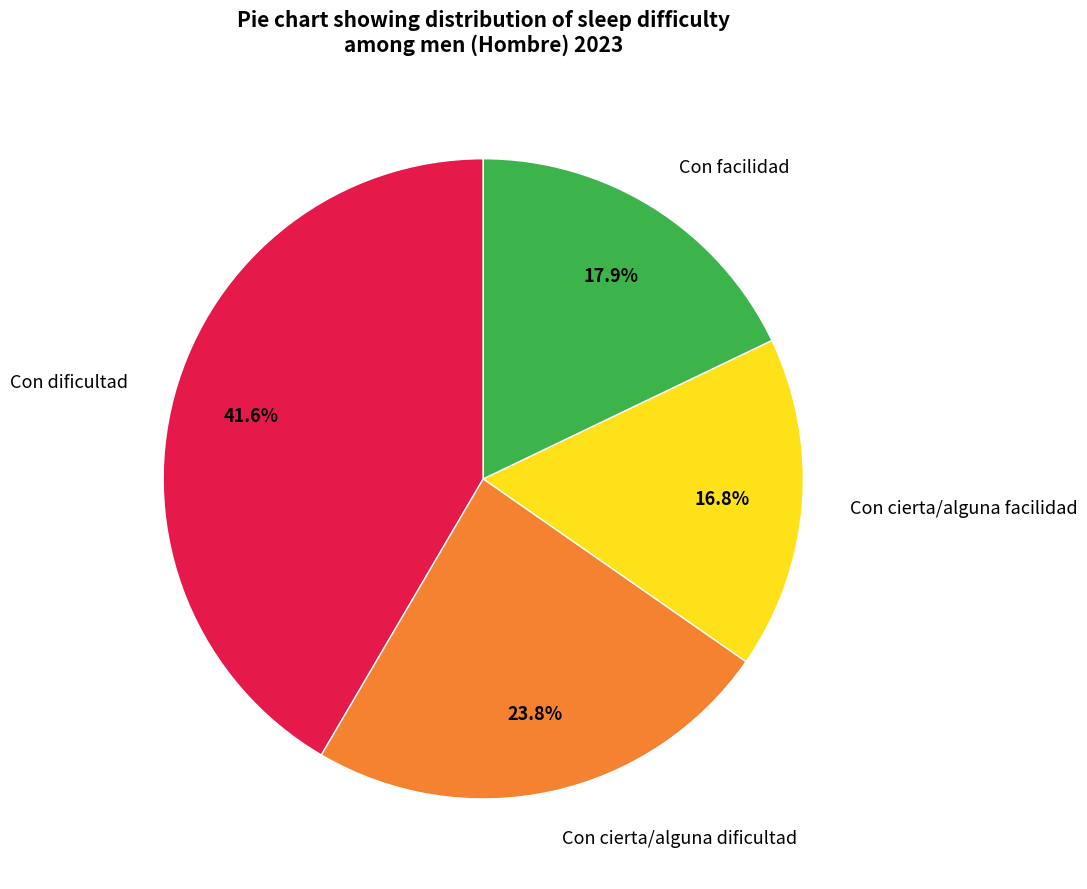

Which category has the smallest portion of the pie?

Con cierta/alguna facilidad